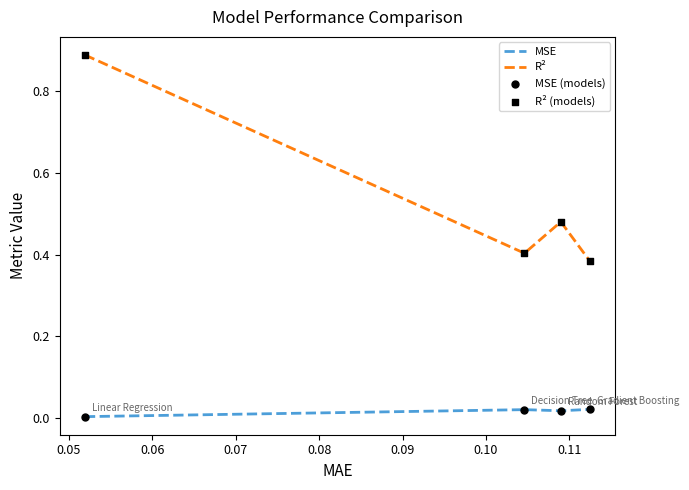

Which series has the largest range (max minus min)?

R²